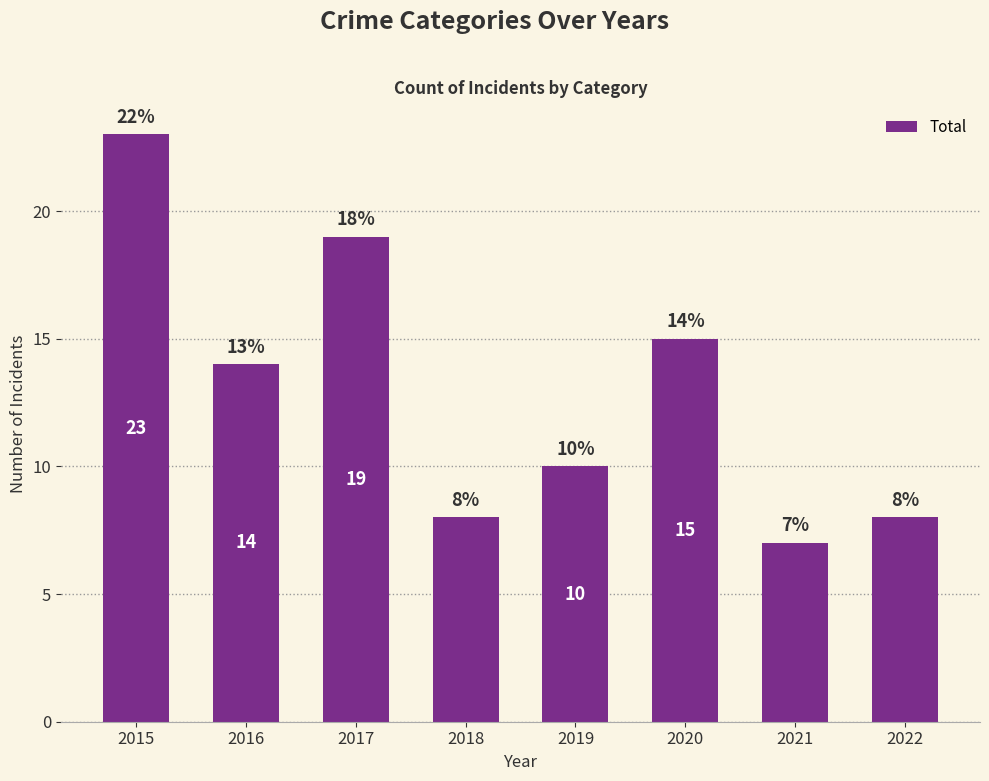

What is the difference between the maximum and second lowest values?

15